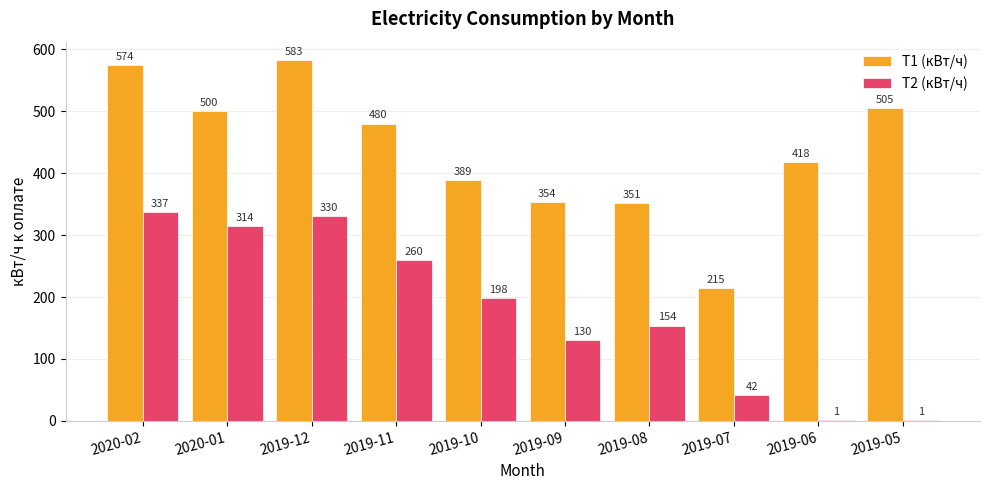

True or false: Т2 (кВт/ч) has a value of 330 at 2019-12.

True